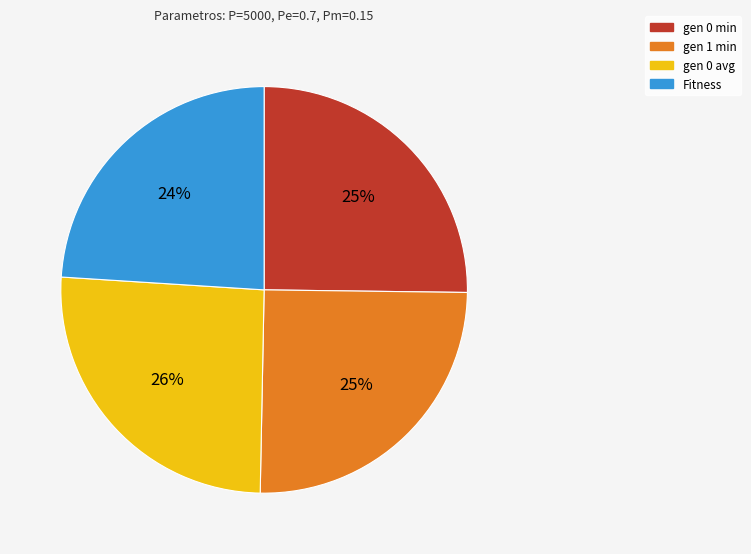

Is there any slice that represents more than half of the pie?

No